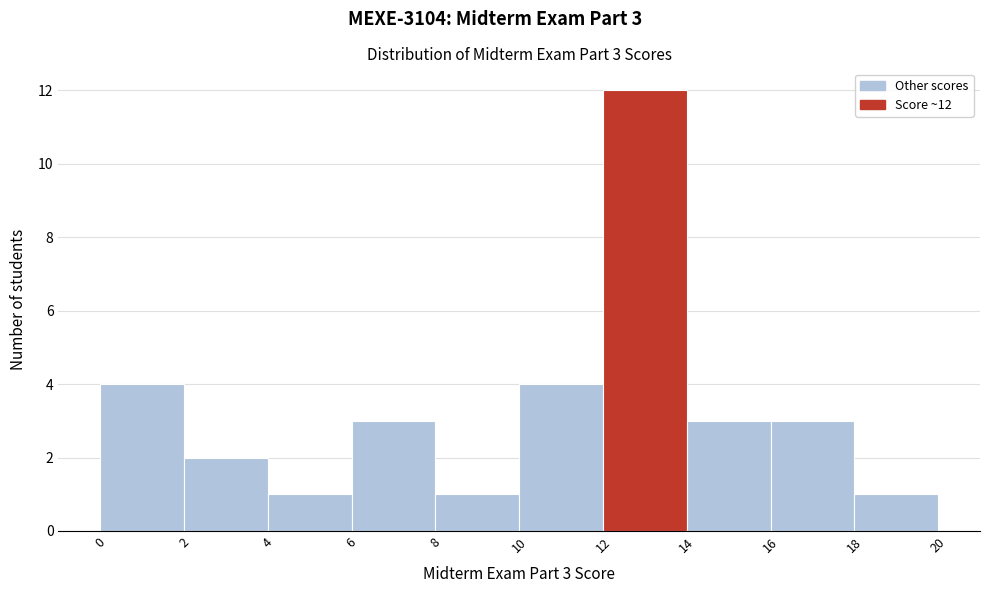

Which range on the x-axis has the tallest bar?

12 to 14